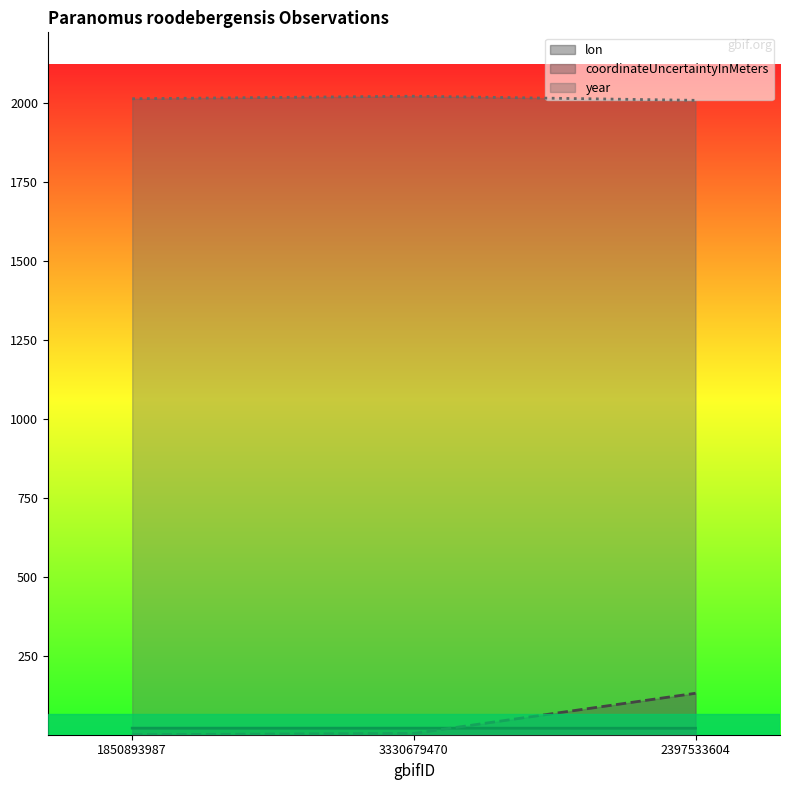

Which has a higher value, 2397533604 or 3330679470?

3330679470